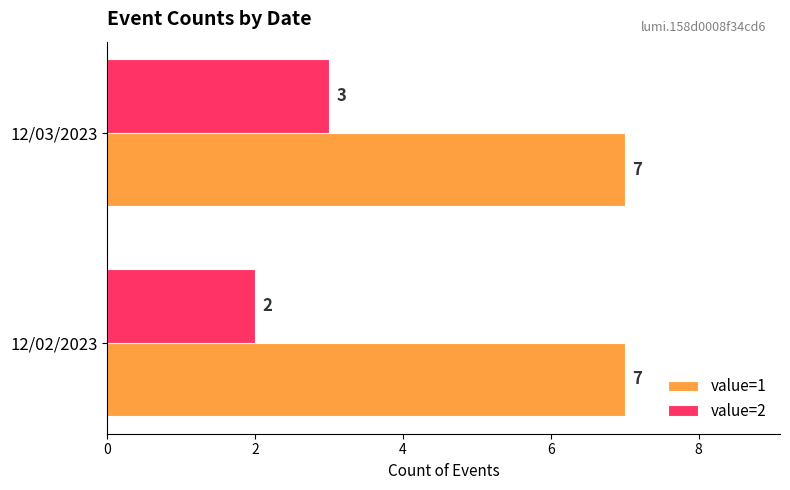

What is the greatest value displayed?

7